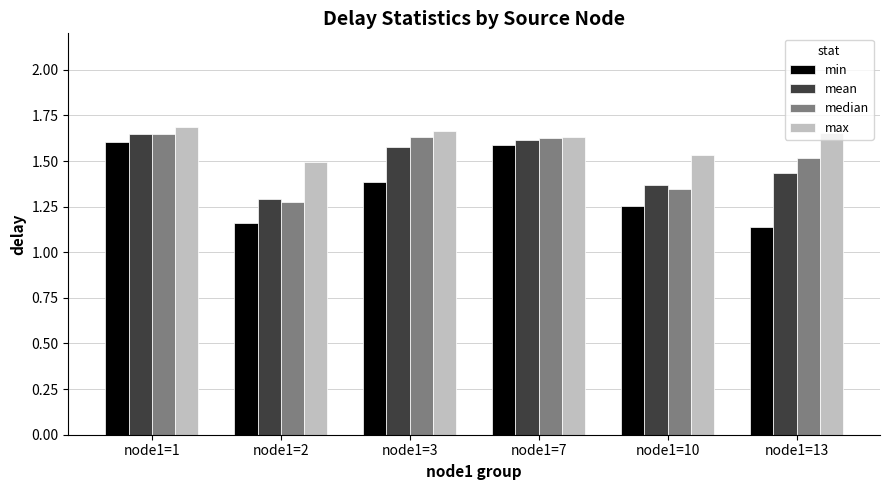

Count the min values in the range 1 to 2.

6